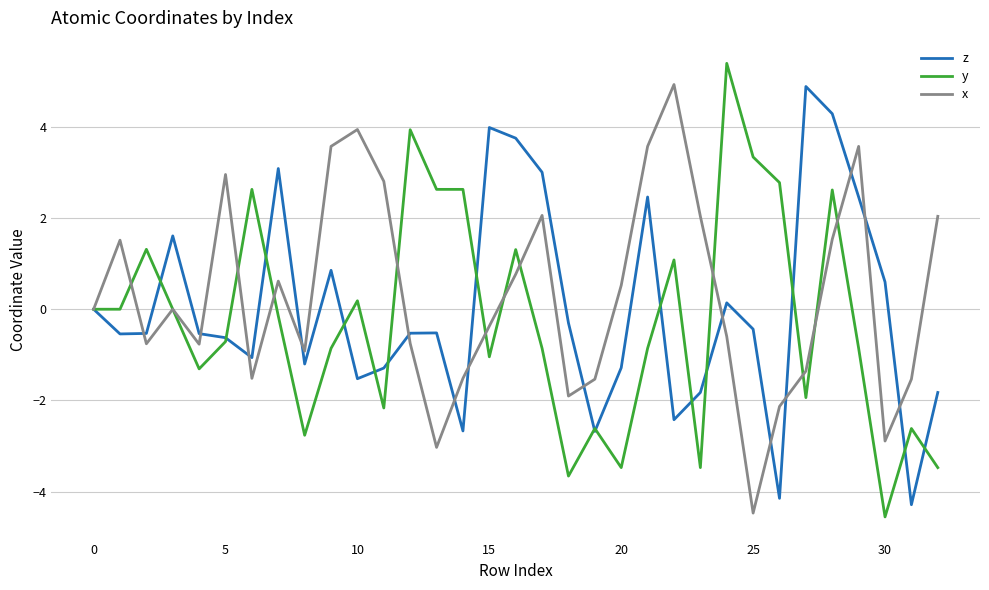

What is the maximum value for y?

5.4